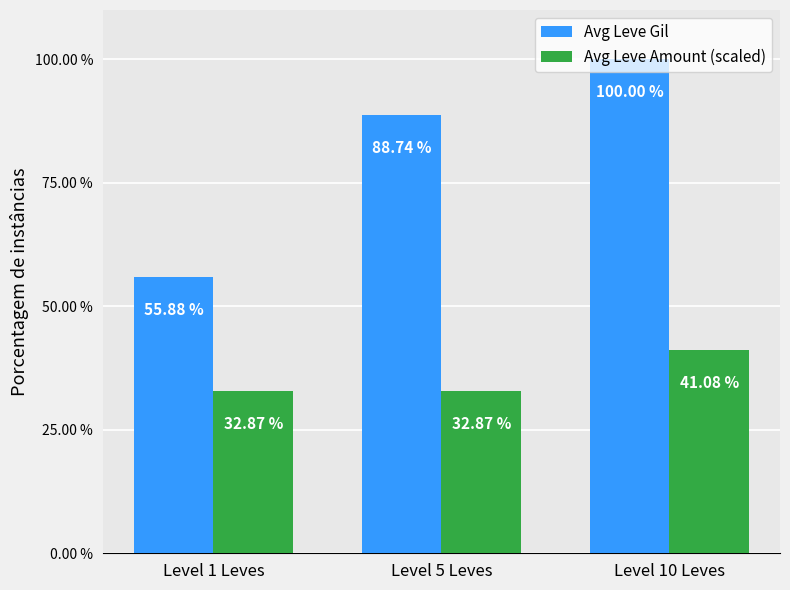

Which series changed the most between Level 1 Leves and Level 5 Leves?

Avg Leve Gil